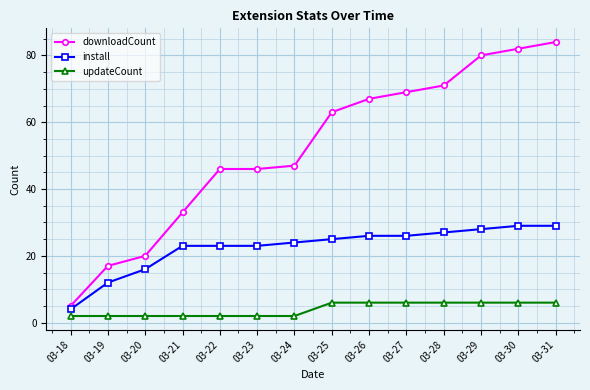

The updateCount series shows 1 at 03-25. True or false?

False